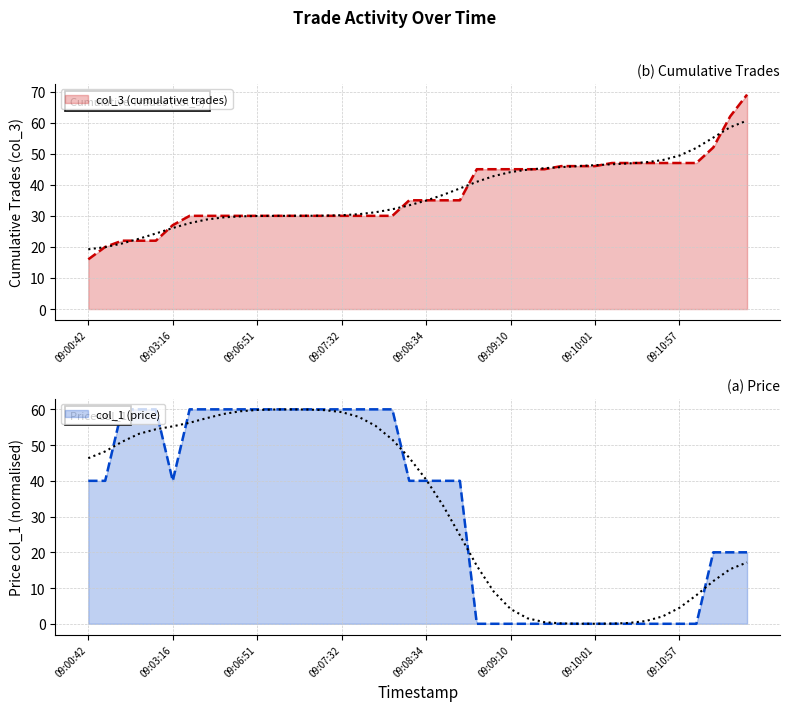

What is the sum of all col_1 (price) values?

1300.0